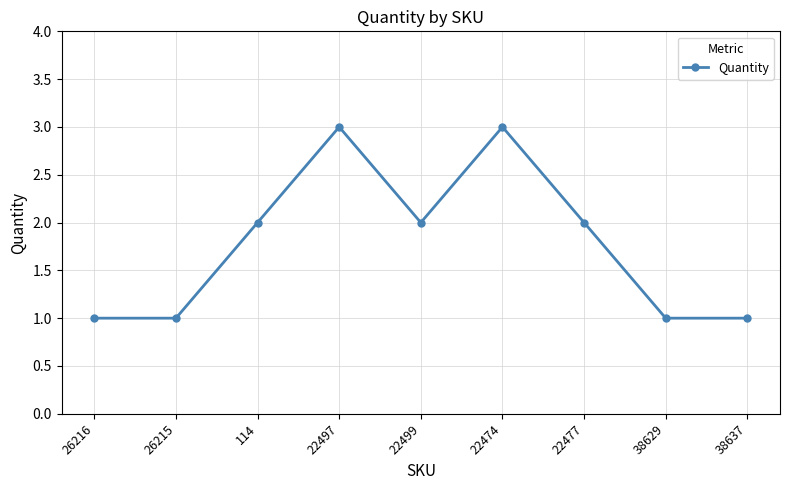

Does the chart display data point markers on the line(s)?

Yes